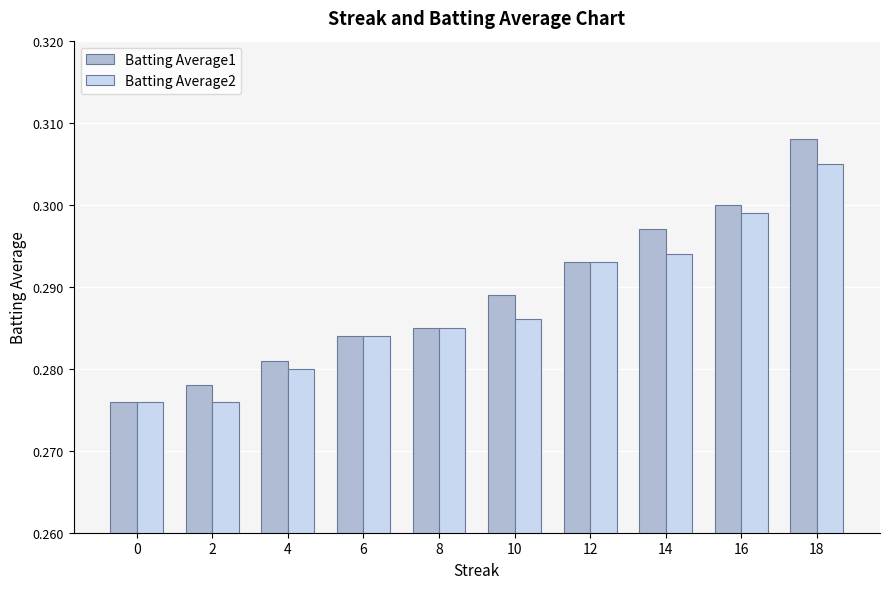

At which category is the sum across all series the highest?

18